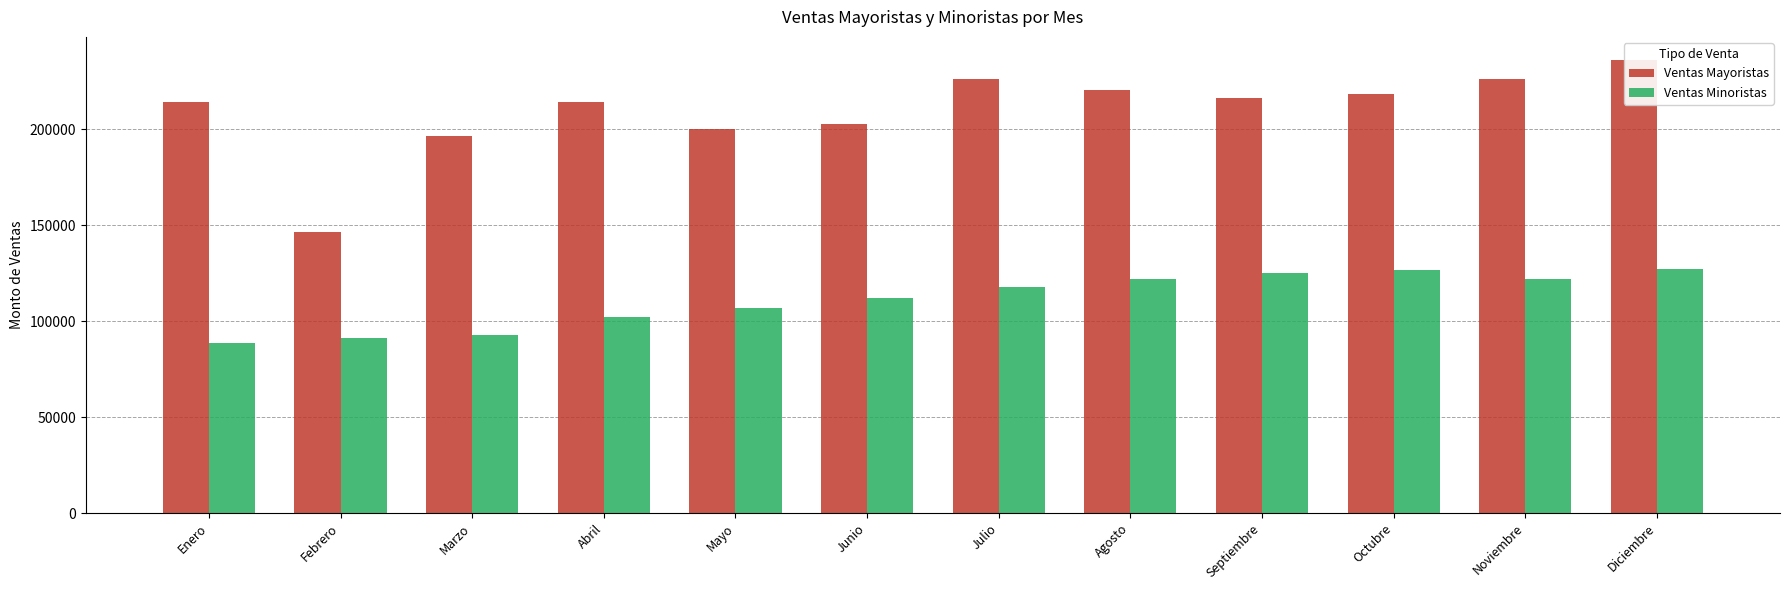

What is the label of the 4th bar from the left?

Abril